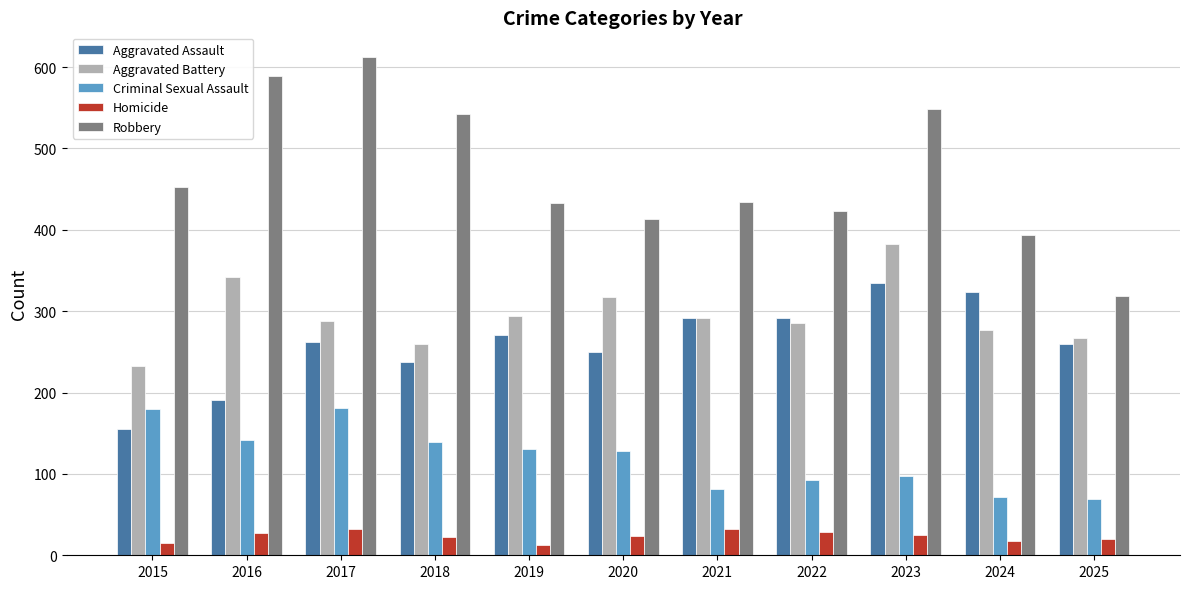

Which series has the largest range (max minus min)?

Robbery